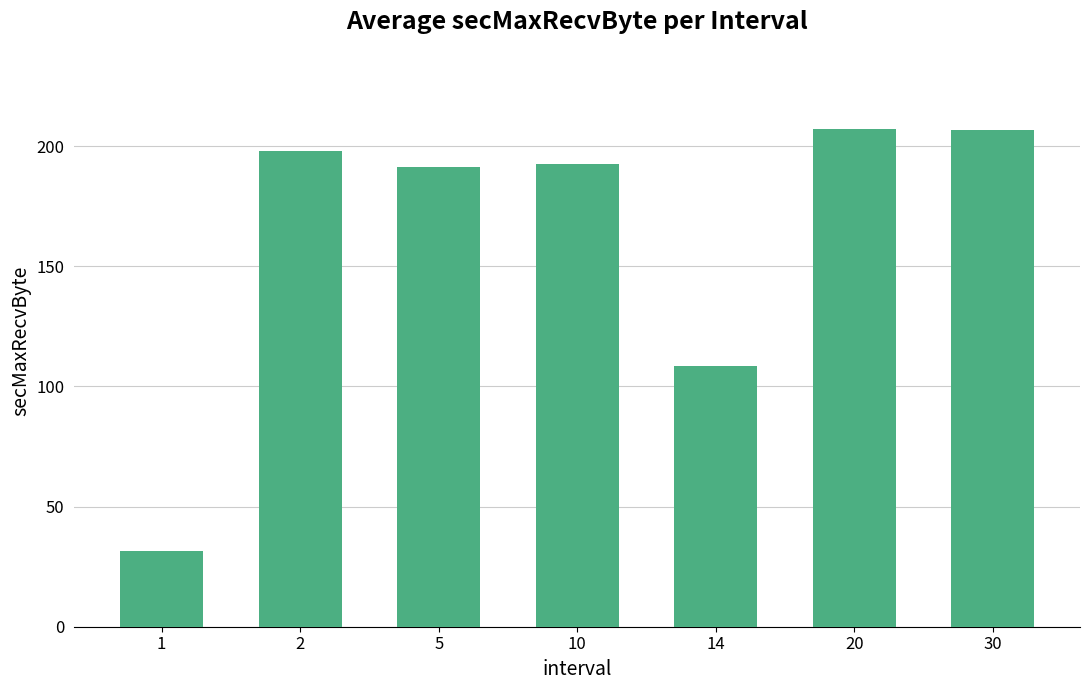

Does the chart contain stacked bars?

No